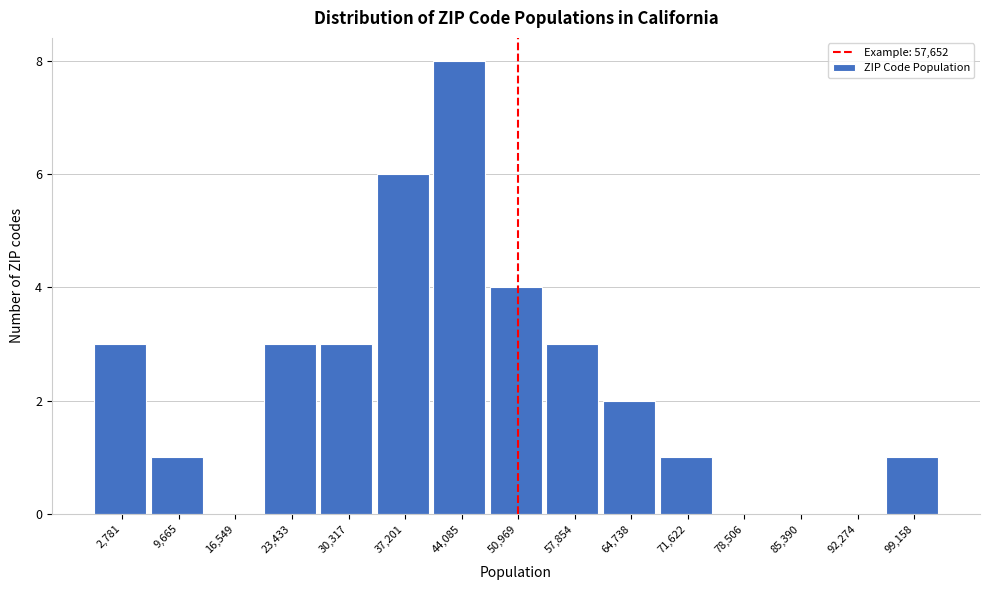

Reading right to left, extract all data points from this chart.

99,158=1	92,274=0	85,390=0	78,506=0	71,622=1	64,738=2	57,854=3	50,969=4	44,085=8	37,201=6	30,317=3	23,433=3	16,549=0	9,665=1	2,781=3